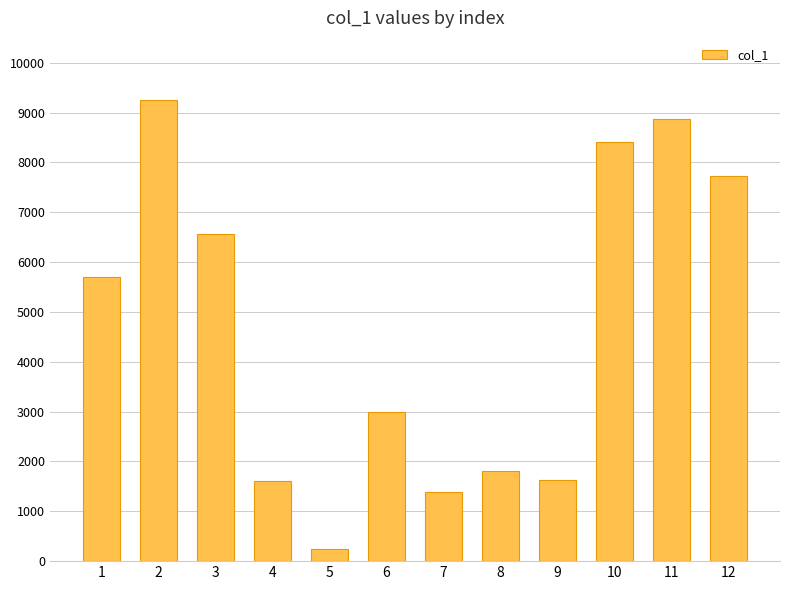

What is the value of the 3rd bar from the left?

6555